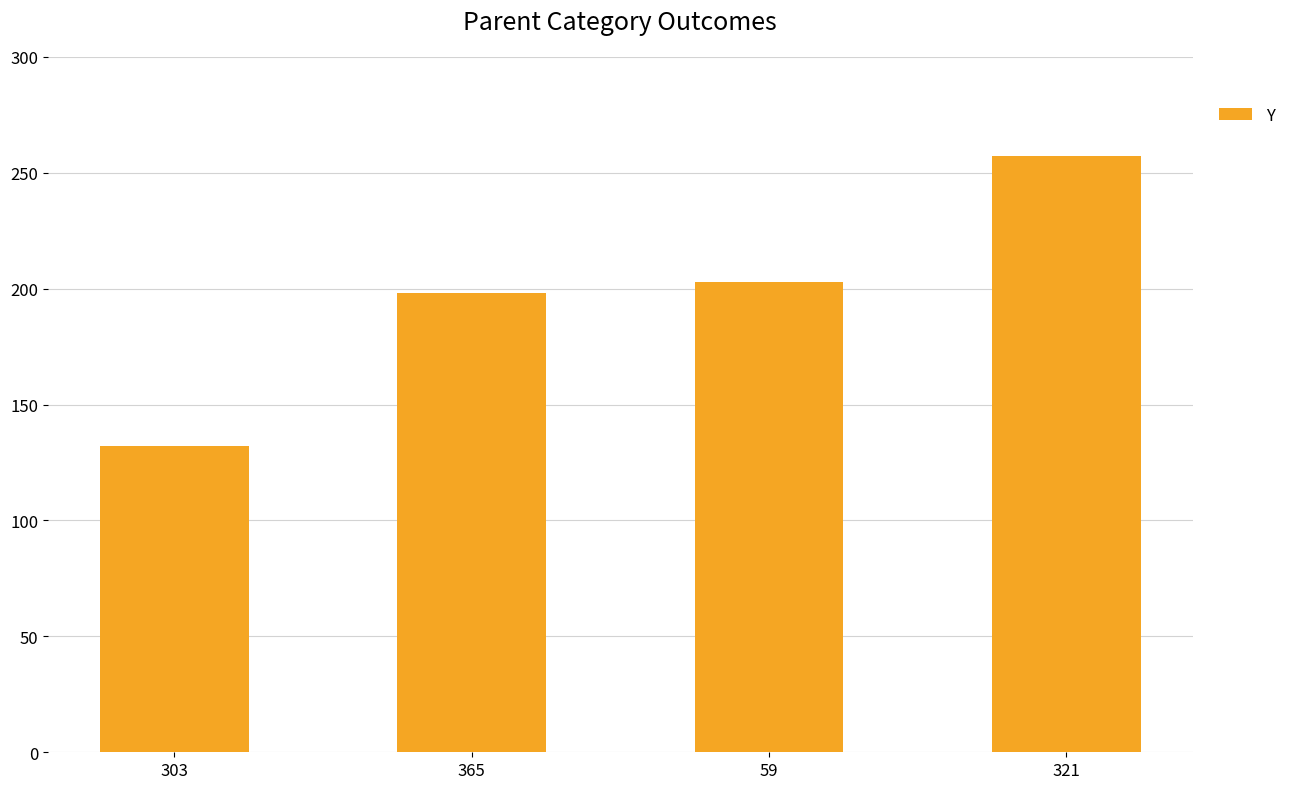

Reading left to right, list all the values displayed in this chart.

303=132	365=198	59=203	321=257